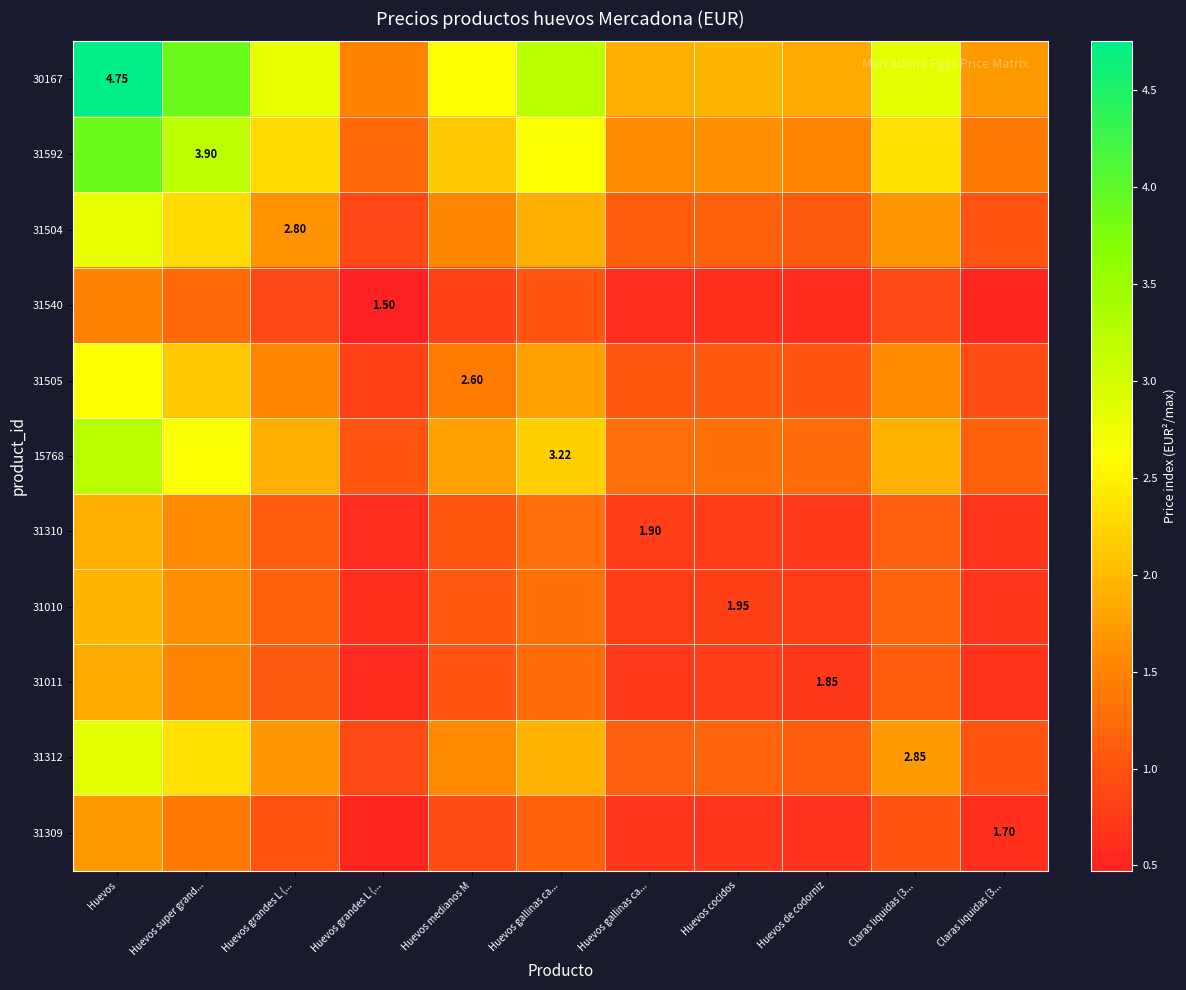

Between Huevos and Huevos de codorniz, which series saw the biggest shift?

30167